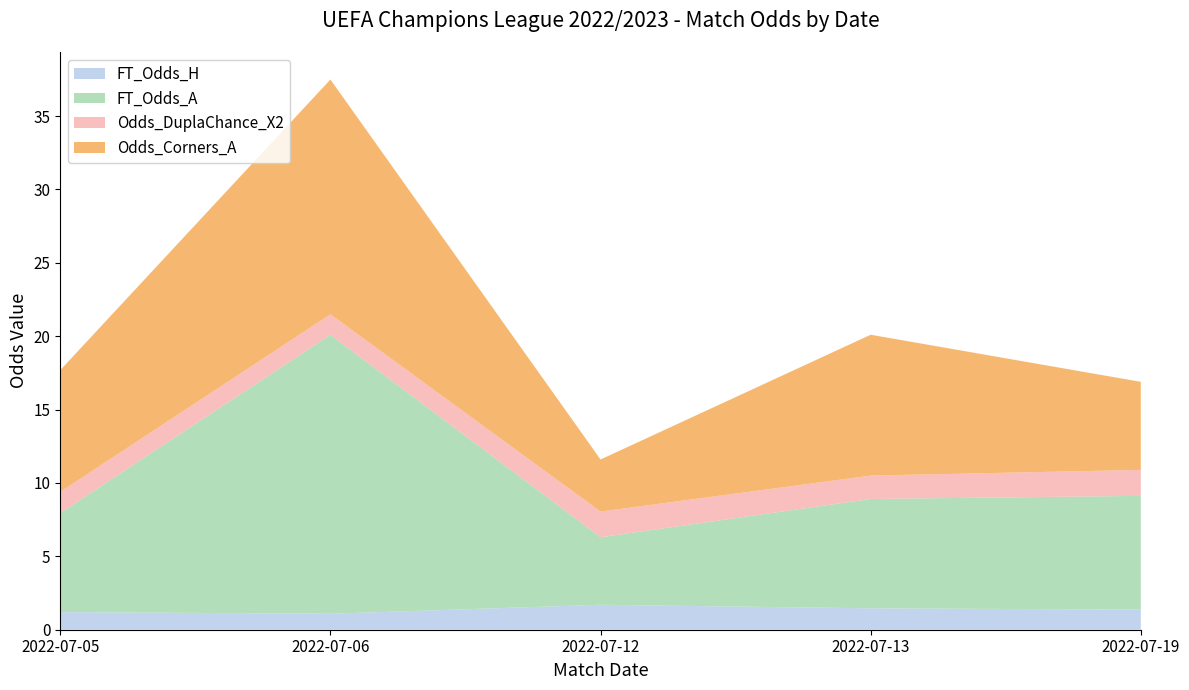

Reading left to right, what are all the values shown in this chart?

FT_Odds_H: 2022-07-05=1.2	2022-07-06=1.1	2022-07-12=1.7	2022-07-13=1.5	2022-07-19=1.4
FT_Odds_A: 2022-07-05=6.8	2022-07-06=19.0	2022-07-12=4.6	2022-07-13=7.5	2022-07-19=7.8
Odds_DuplaChance_X2: 2022-07-05=1.4	2022-07-06=1.4	2022-07-12=1.8	2022-07-13=1.6	2022-07-19=1.8
Odds_Corners_A: 2022-07-05=8.3	2022-07-06=16.0	2022-07-12=3.5	2022-07-13=9.6	2022-07-19=6.0